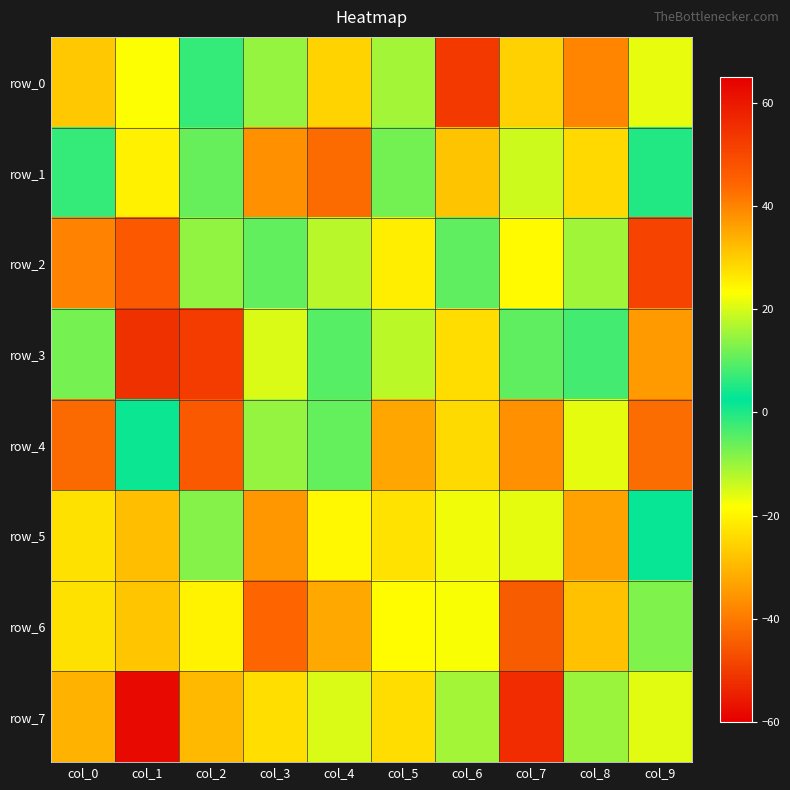

What is the minimum value shown in the chart?

-51.8